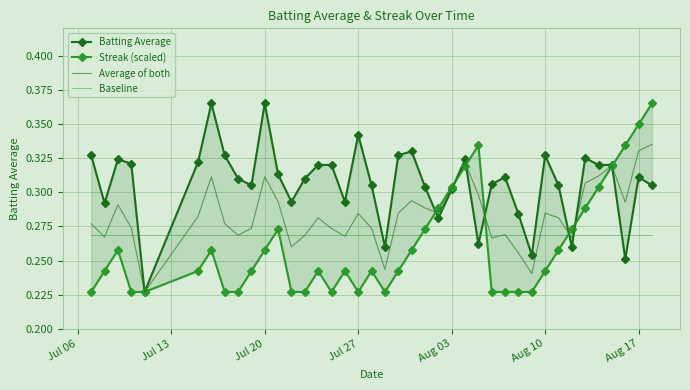

The Baseline series shows 0.4 at Jul 20. True or false?

False